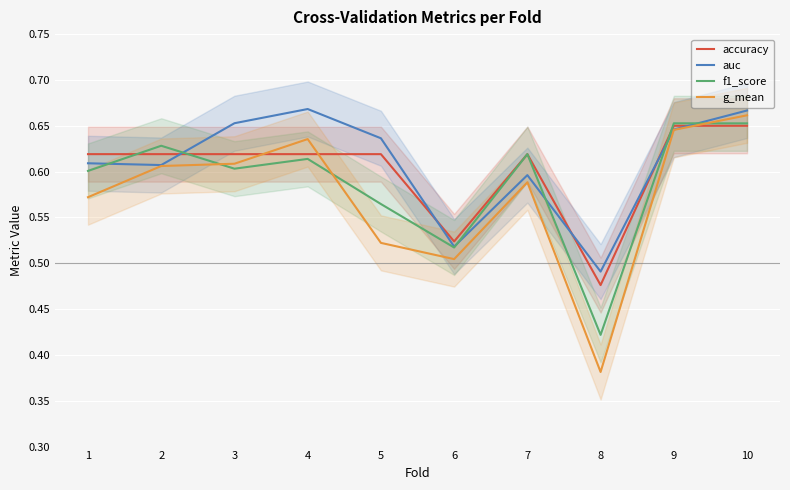

What is the value of the g_mean point at the 6th from the left?

0.5